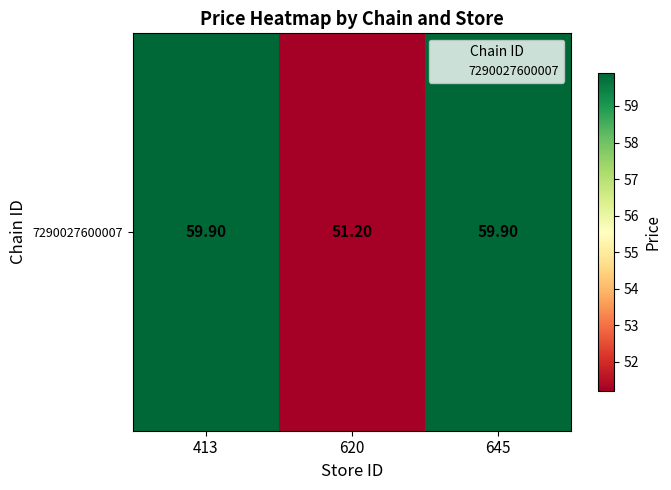

What is the ratio of the value at 645 to the value at 413?

1.0